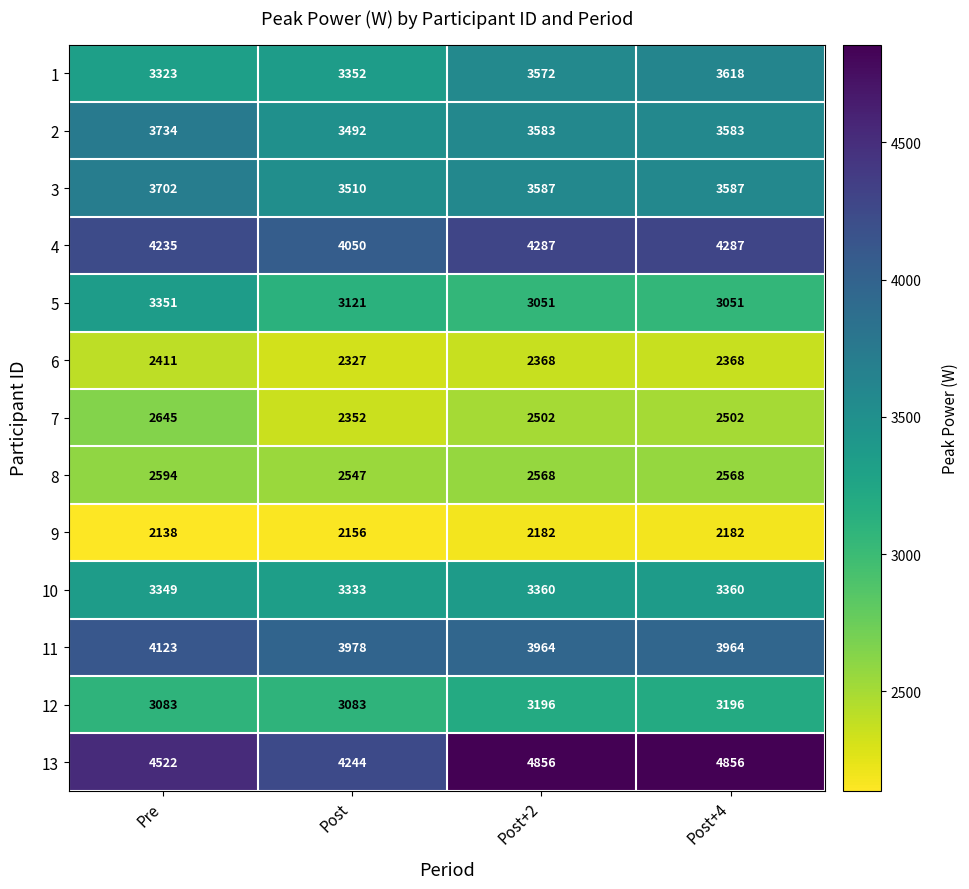

How many series are shown in this chart?

13